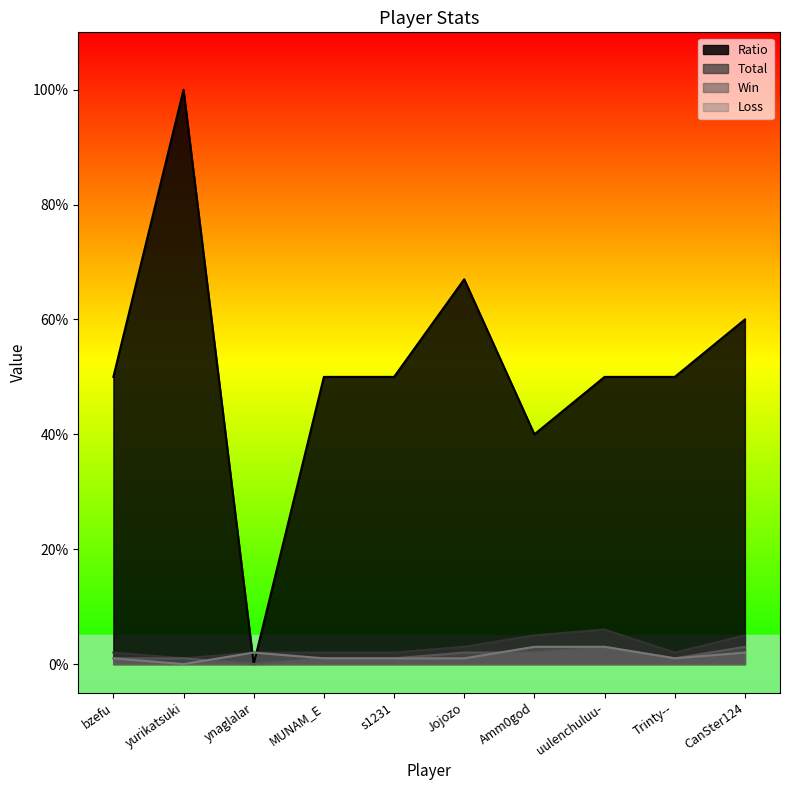

How many categories are shown in the chart?

10